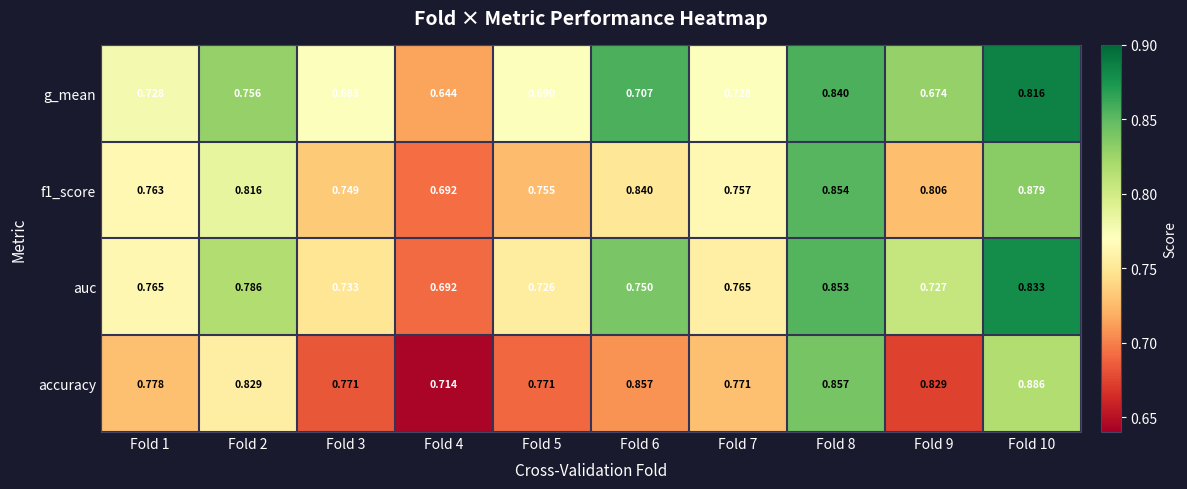

Which series changed the most between Fold 2 and Fold 3?

g_mean